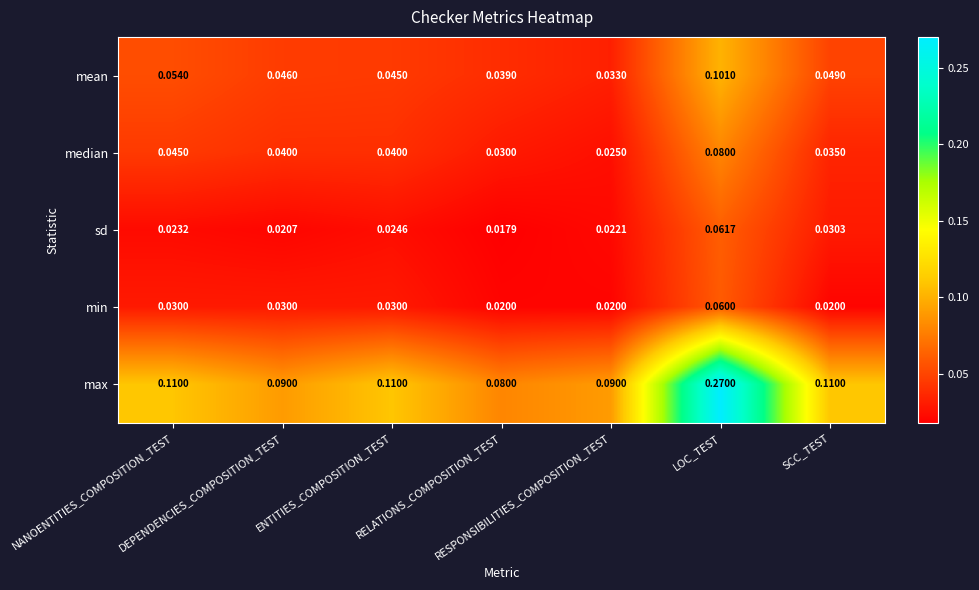

Which series has the largest range (max minus min)?

max